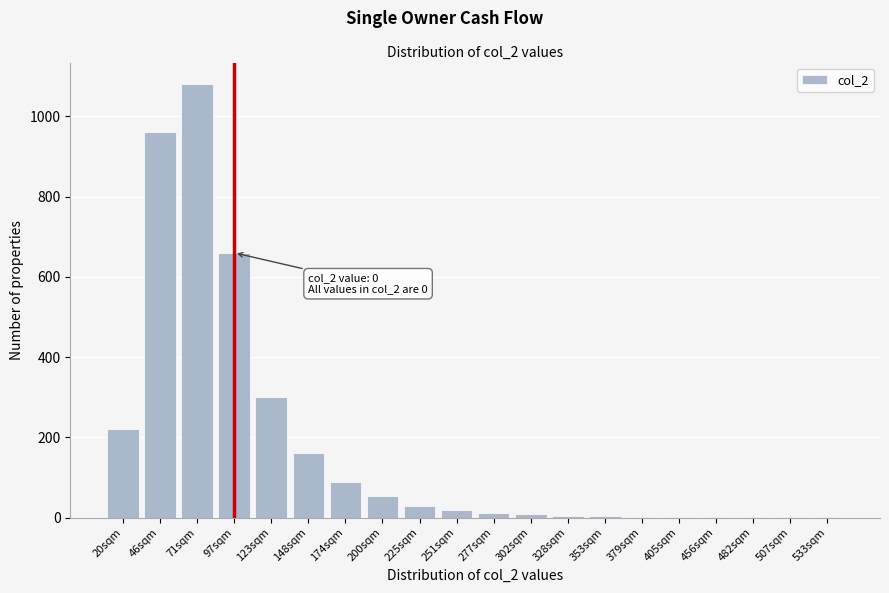

Which category has the highest value across all series?

71sqm